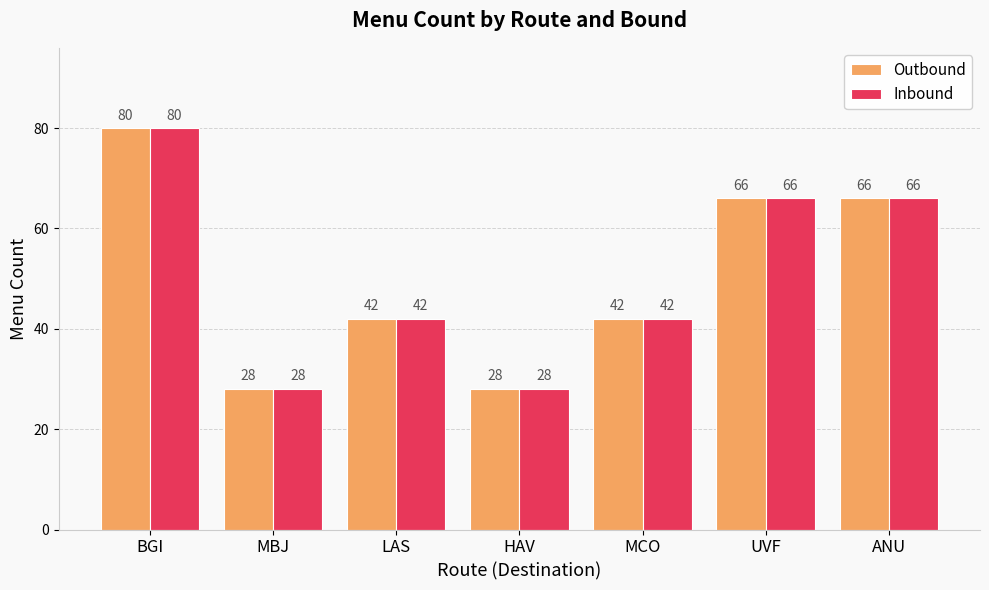

Where does the Outbound series first go above 42?

BGI